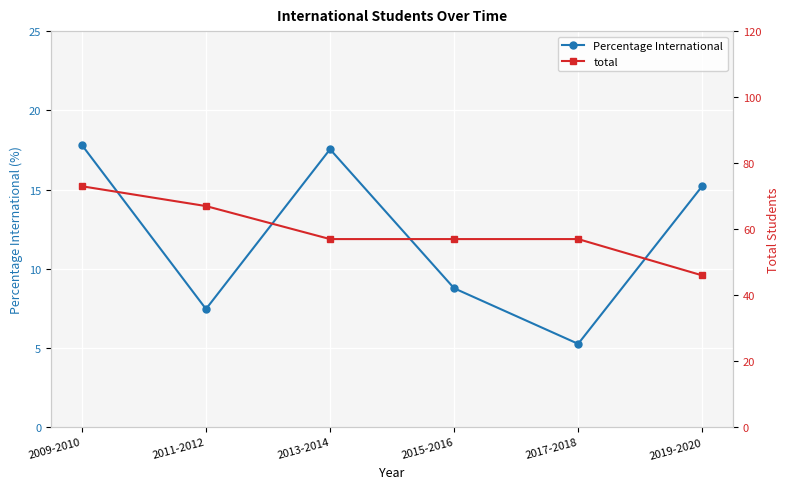

What is the value of the total point at the 5th from the left?

57.0